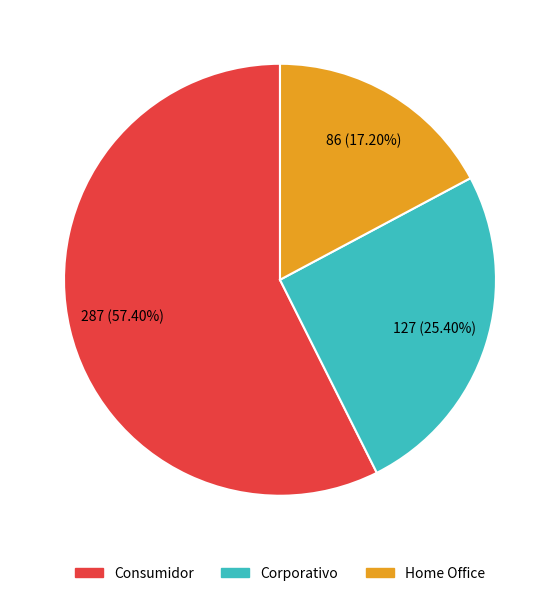

The Consumidor slice represents 44% of the pie. True or false?

False